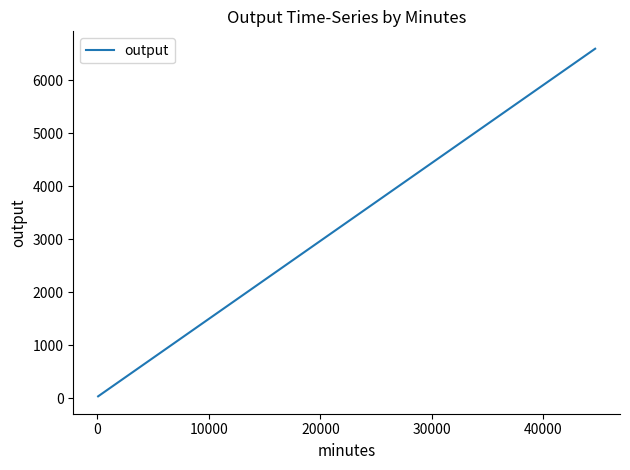

What is the difference between the maximum and minimum values?

6566.3